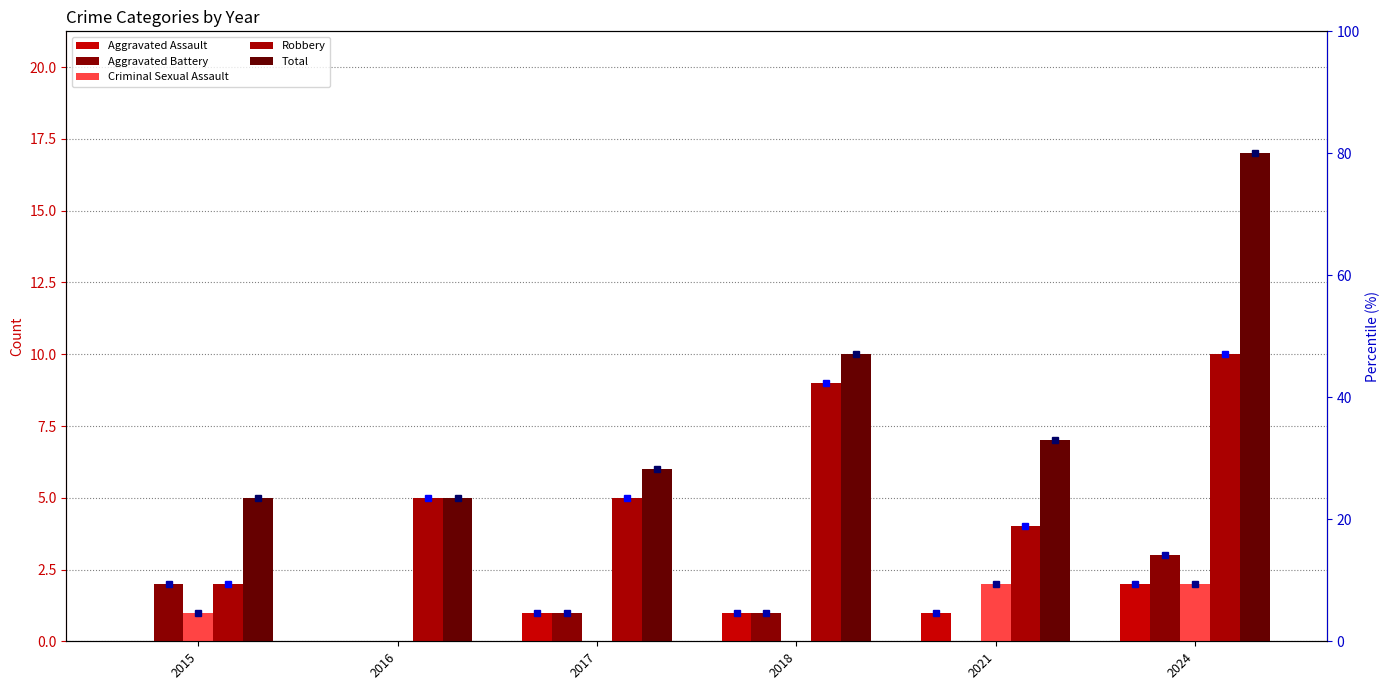

How many values in the Aggravated Assault series exceed 1?

1